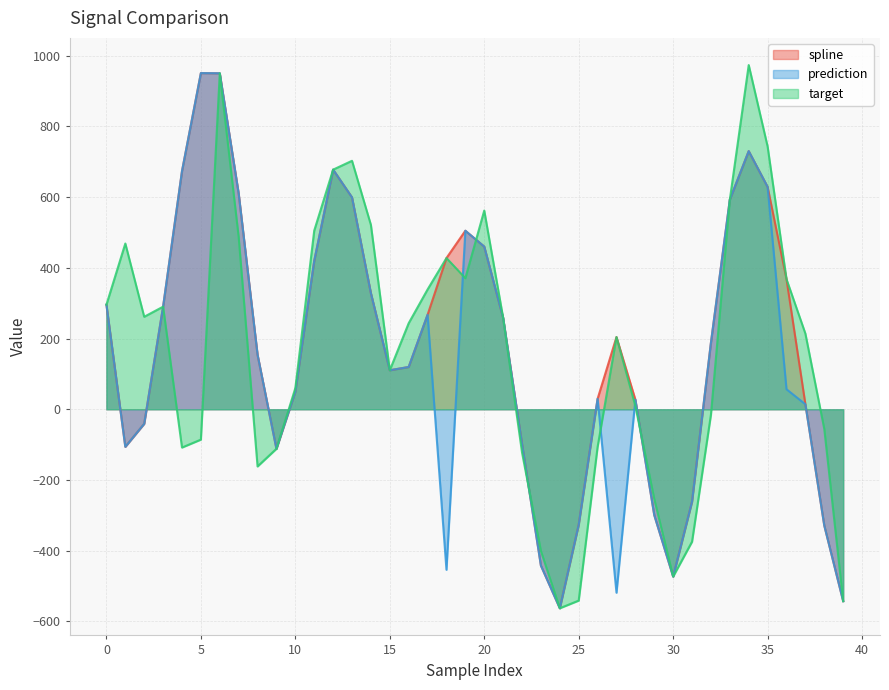

Which series changed the most between 14 and 32?

target